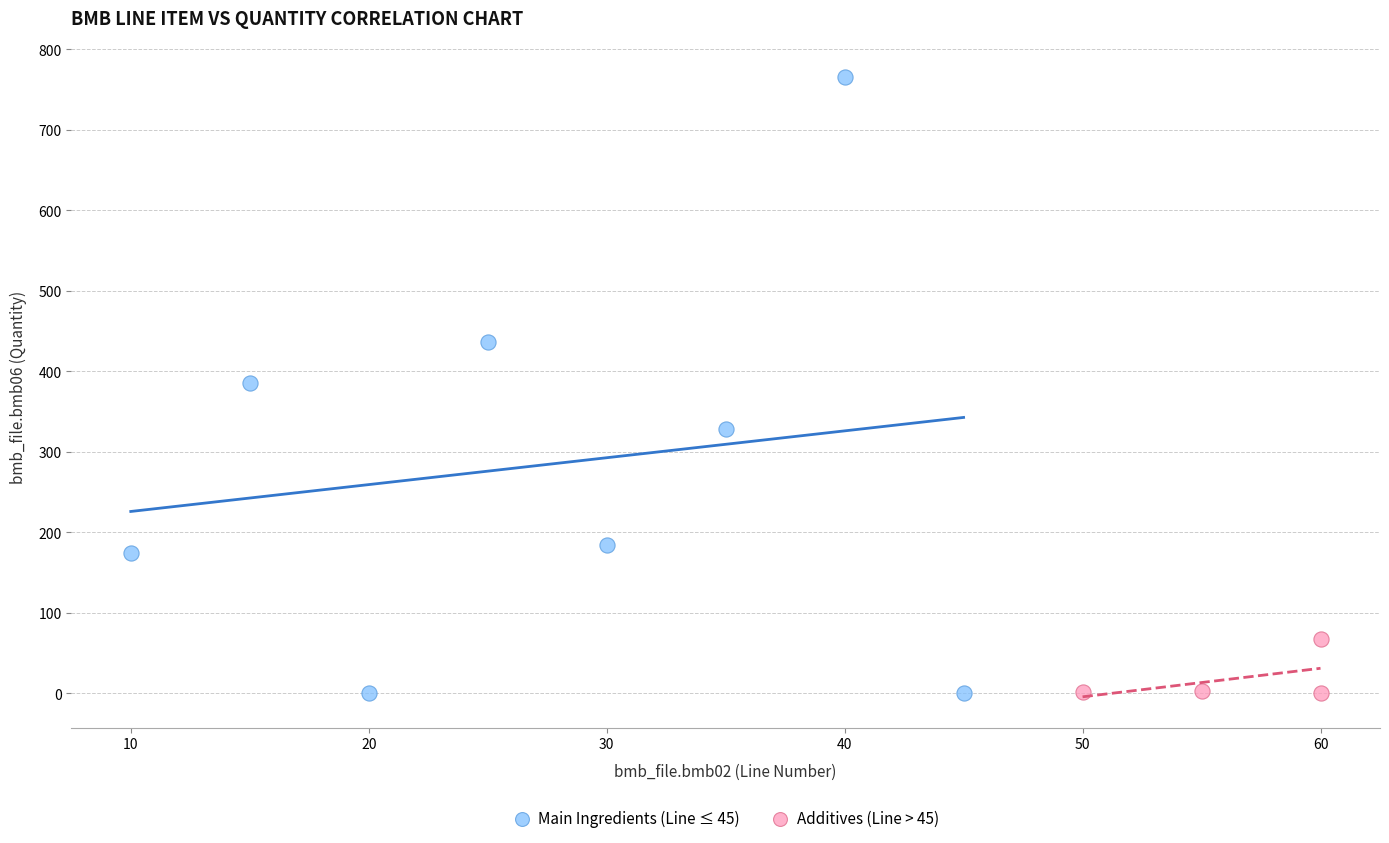

Which series has the widest spread of Y values?

Main Ingredients (Line ≤ 45)